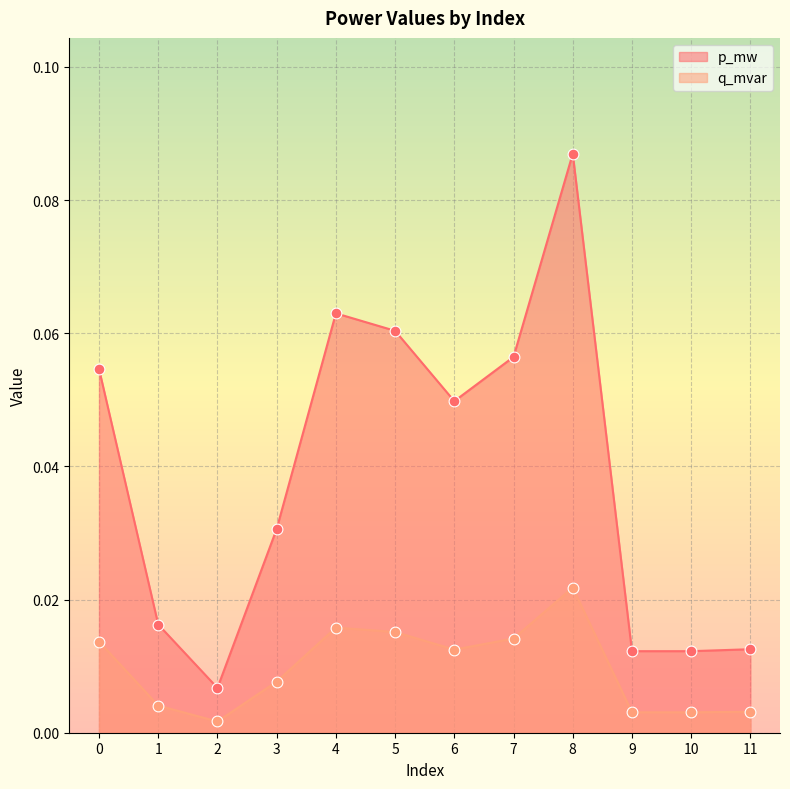

Which series has the largest total across all categories?

p_mw